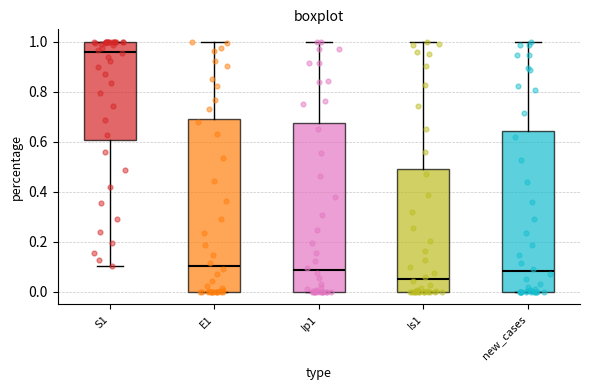

Reading left to right, transcribe this box plot: for each box, give where its median line is, the range the box spans, and where its two whiskers end, as read against the y-axis. The values are not printed on the chart, so give them approximately, as read against the axis.

S1: median 0.96, box 0.60 to 1.00, whiskers 0.10 to 1.00
E1: median 0.10, box 0.00 to 0.70, whiskers 0.00 to 1.00
Ip1: median 0.08, box 0.00 to 0.68, whiskers 0.00 to 1.00
Is1: median 0.06, box 0.00 to 0.50, whiskers 0.00 to 1.00
new_cases: median 0.08, box 0.00 to 0.64, whiskers 0.00 to 1.00